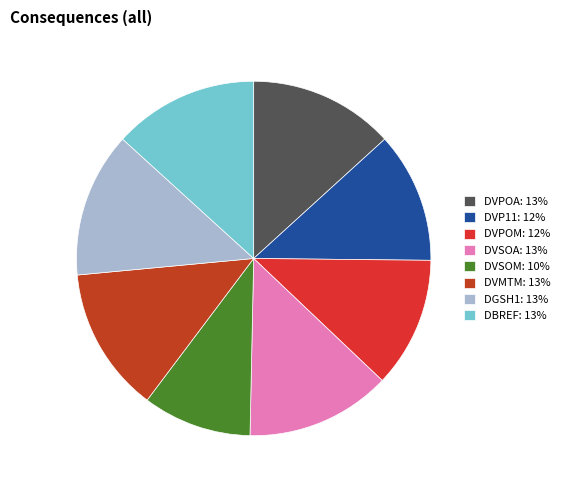

What percentage is the DVSOA slice, to the nearest percent?

13%